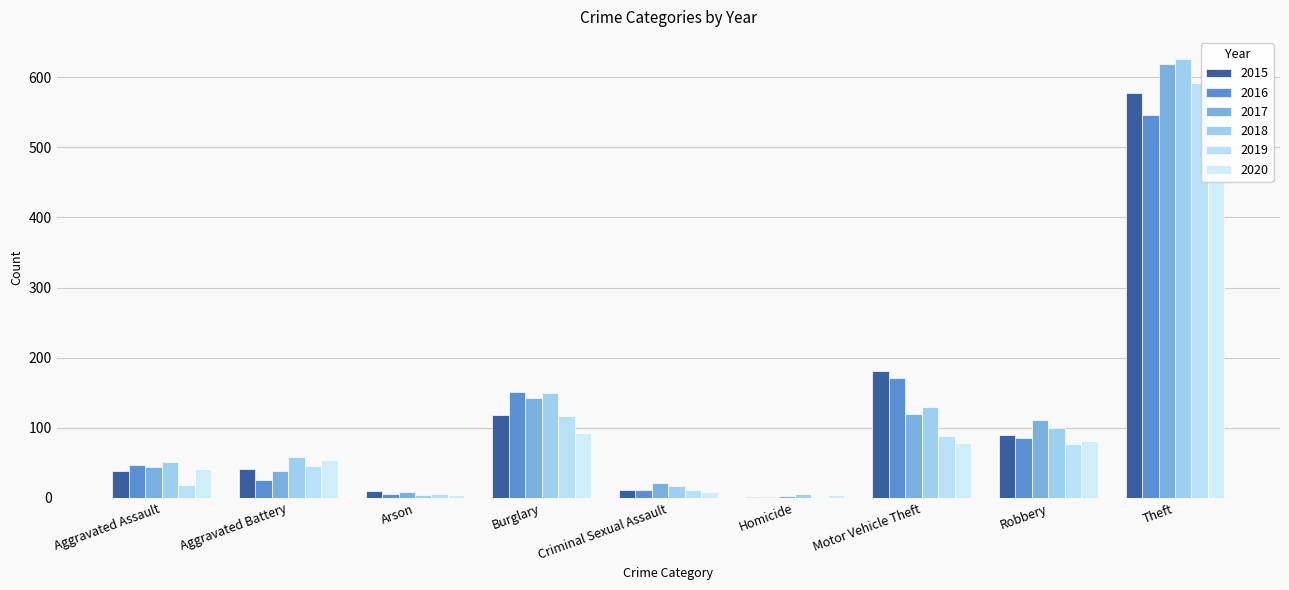

What is the value of the 2015 bar at the 8th from the left?

90